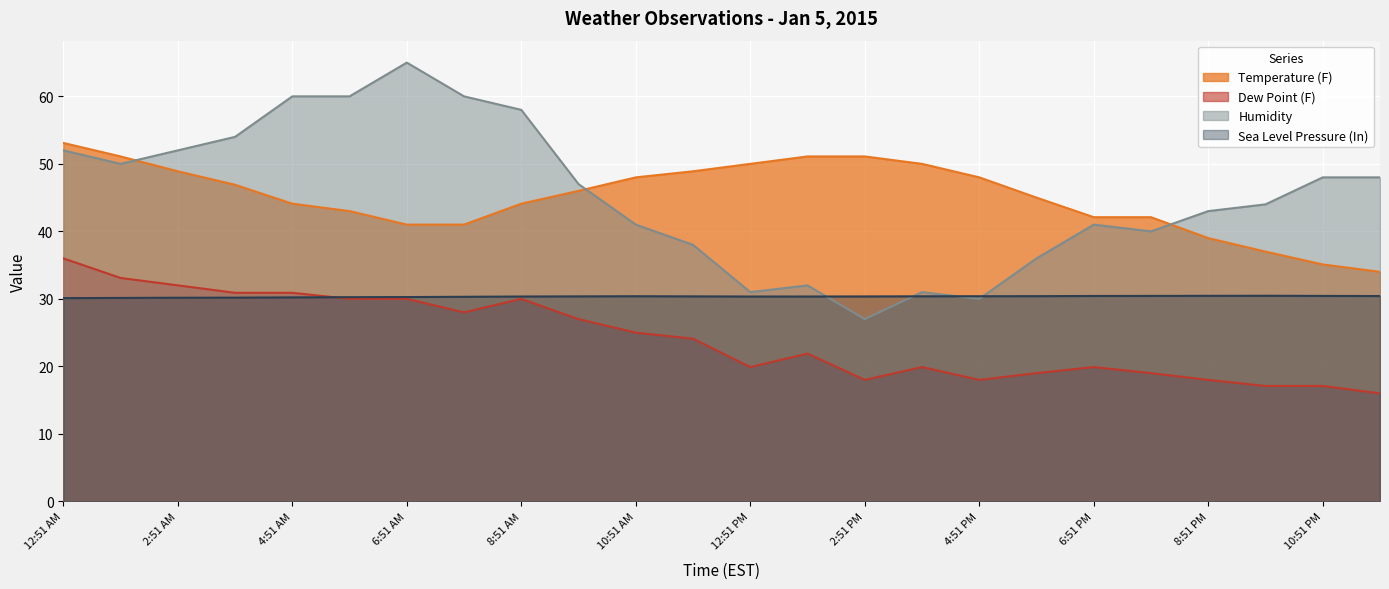

Where is the first local minimum for Dew Point (F)?

7:51 AM